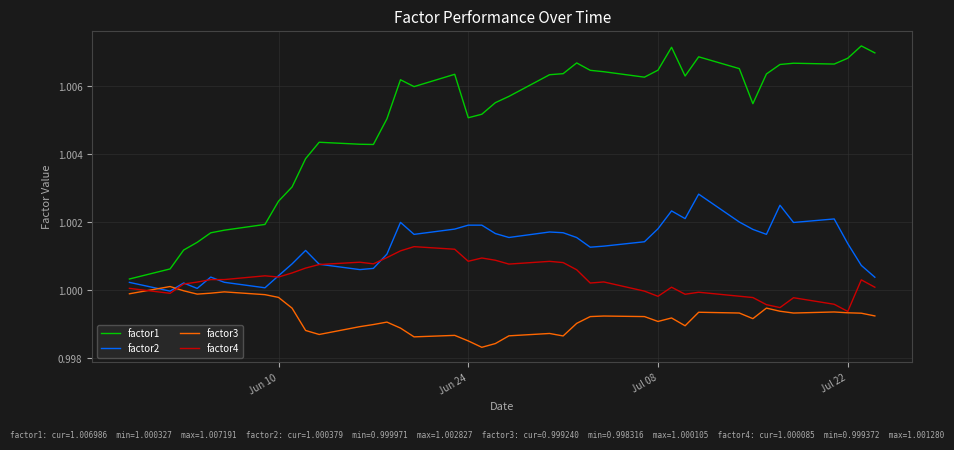

Which series has the largest range (max minus min)?

factor1